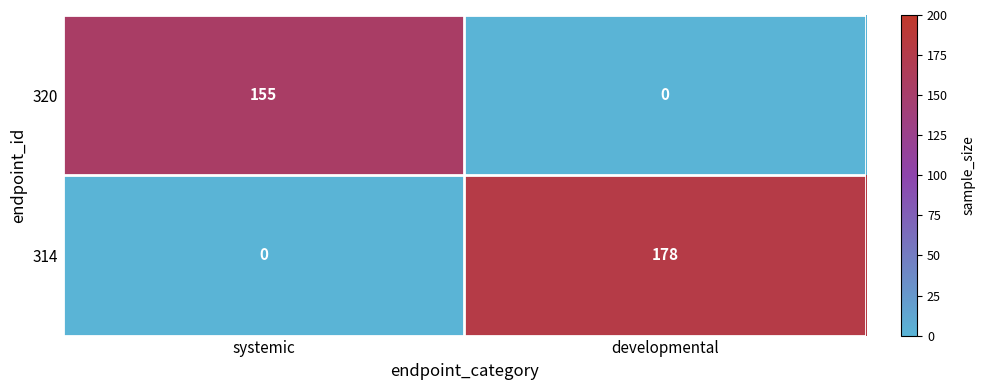

List the series in order of their overall mean, lowest first.

320, 314